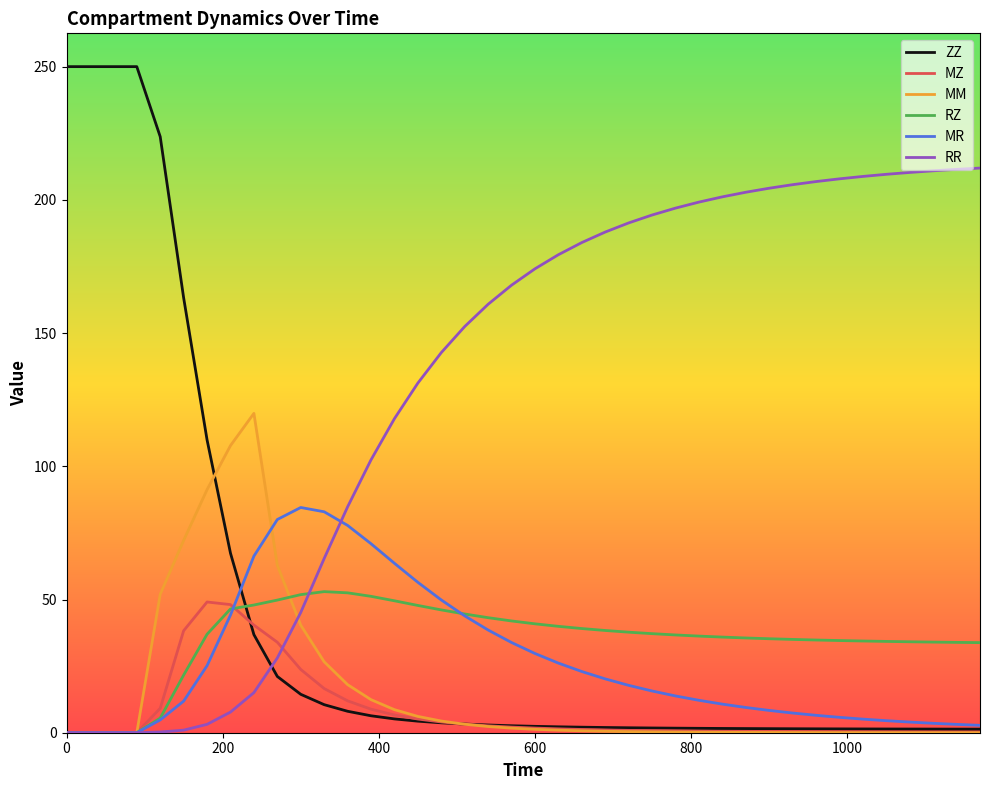

What is the maximum value shown in the chart?

250.0